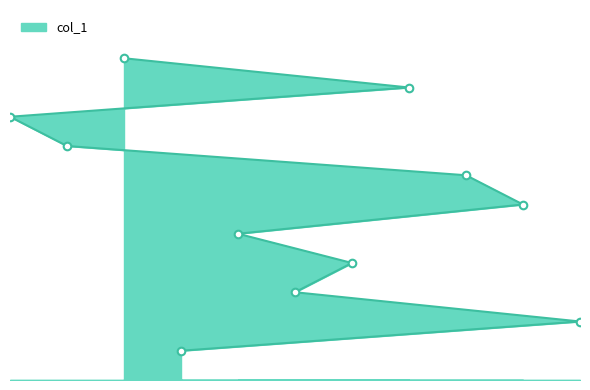

Between 7 and 10, which is larger?

10